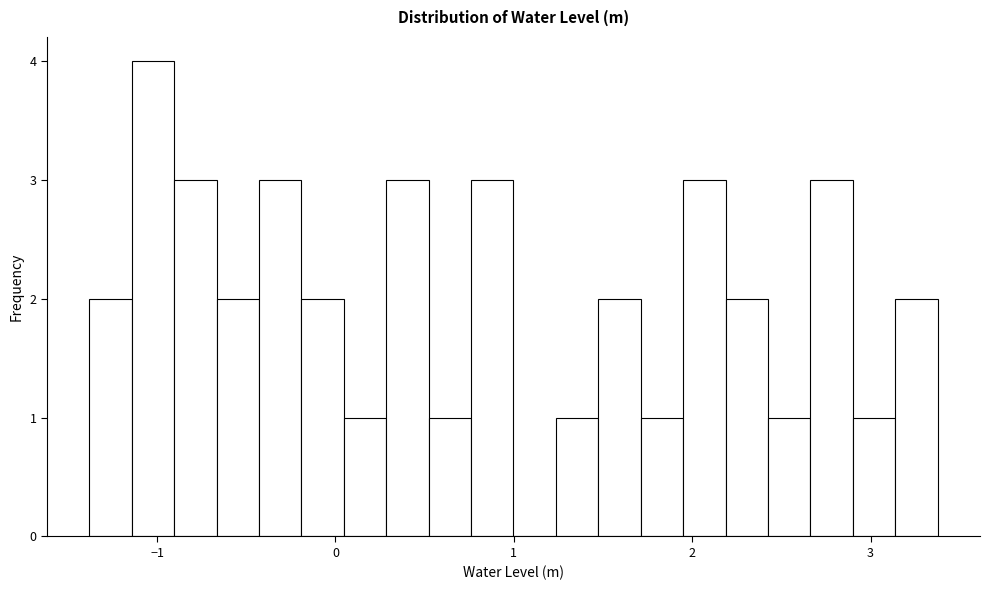

Around what value on the x-axis is the tallest bar? Give the approximate position of its centre, as read against the axis.

-1.0